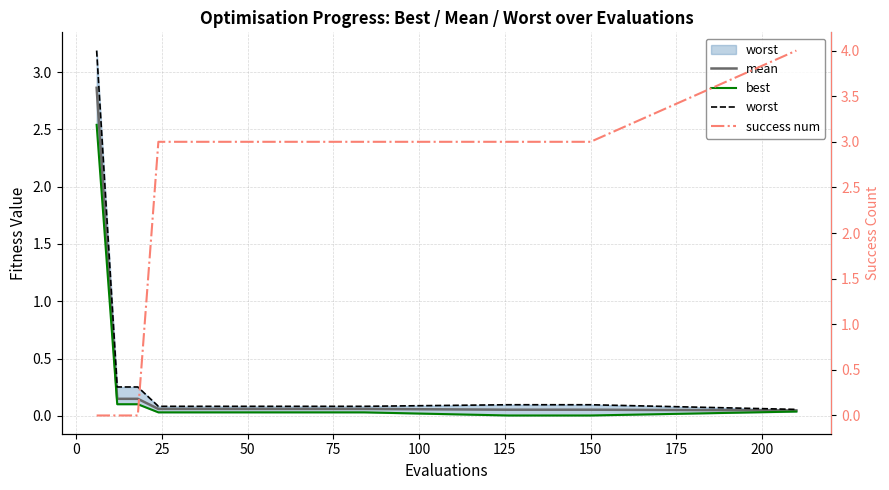

How many lines are shown in the chart?

4